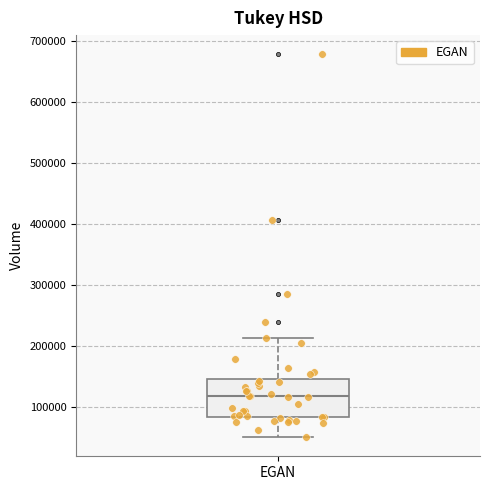

Read this box plot against the y-axis: the position of the median line, the range covered by the box, and the ends of both whiskers. The values are not printed on the chart, so give them approximately, as read against the axis.

median 120000, box 80000 to 140000, whiskers 50000 to 210000